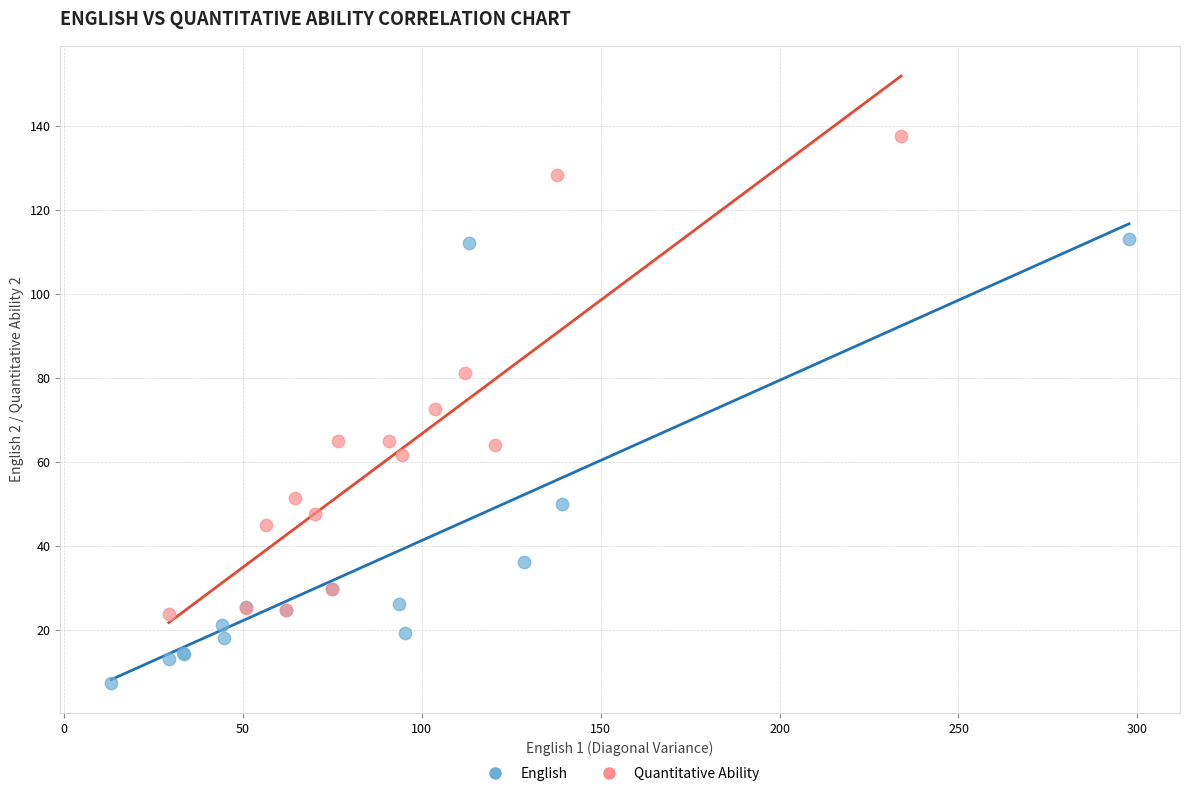

Which series contains the lowest Y value?

English